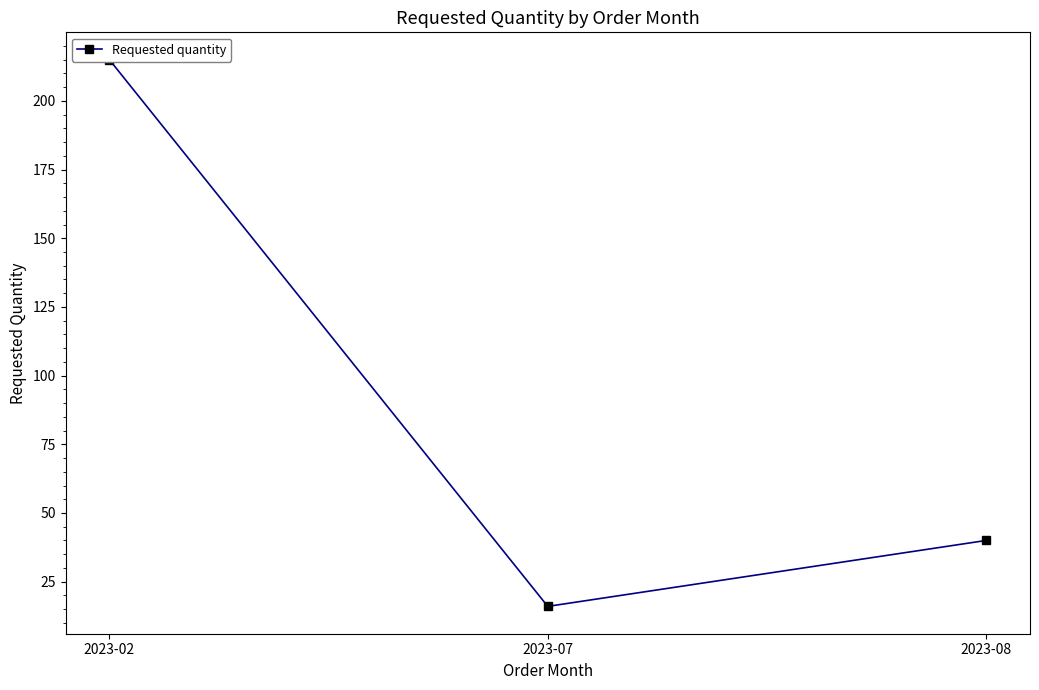

What is the minimum value shown in the chart?

16